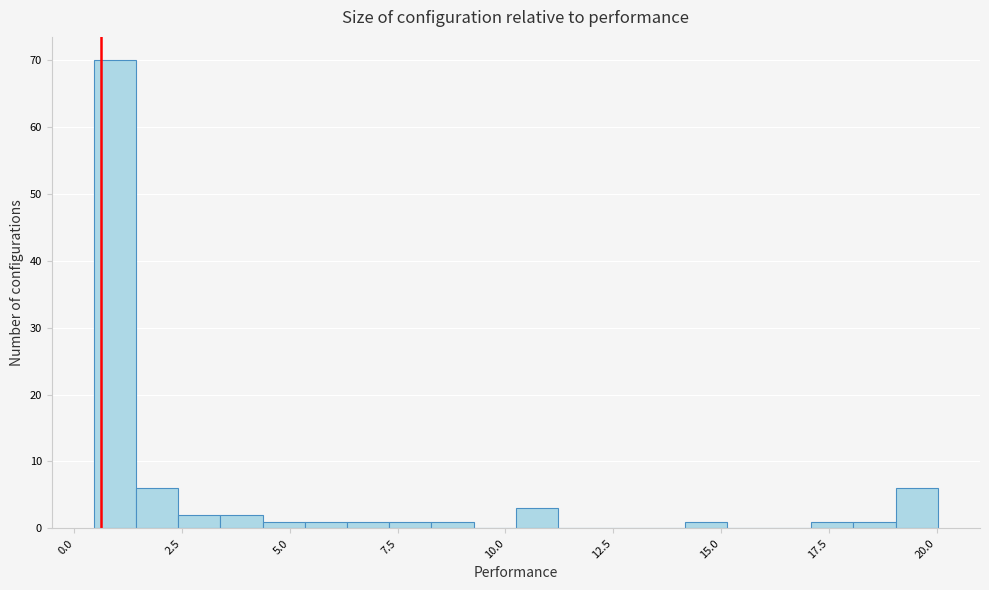

Read against the x-axis, roughly where is the centre of the tallest bar?

1.0